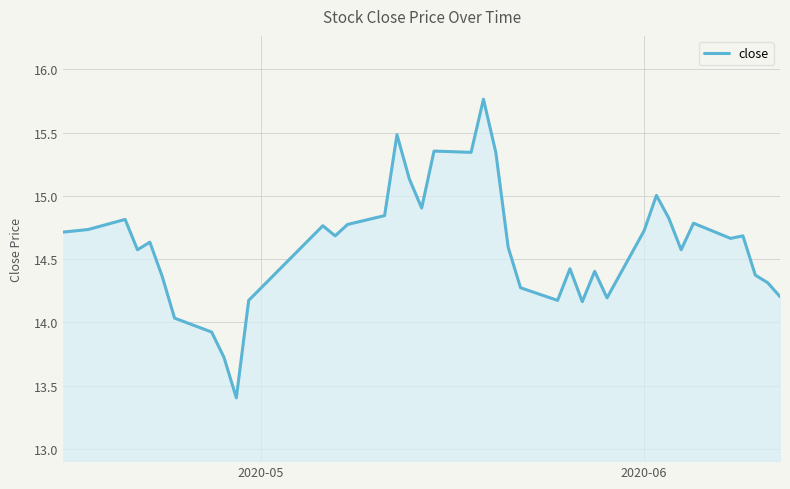

What is the smallest value displayed?

13.4